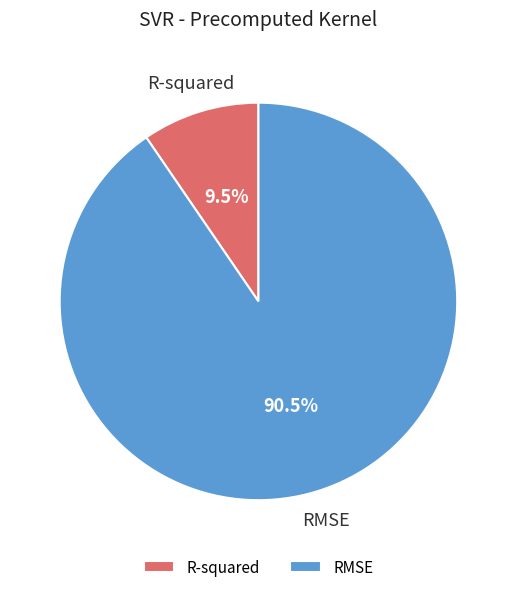

Does RMSE represent more than half of the total?

Yes